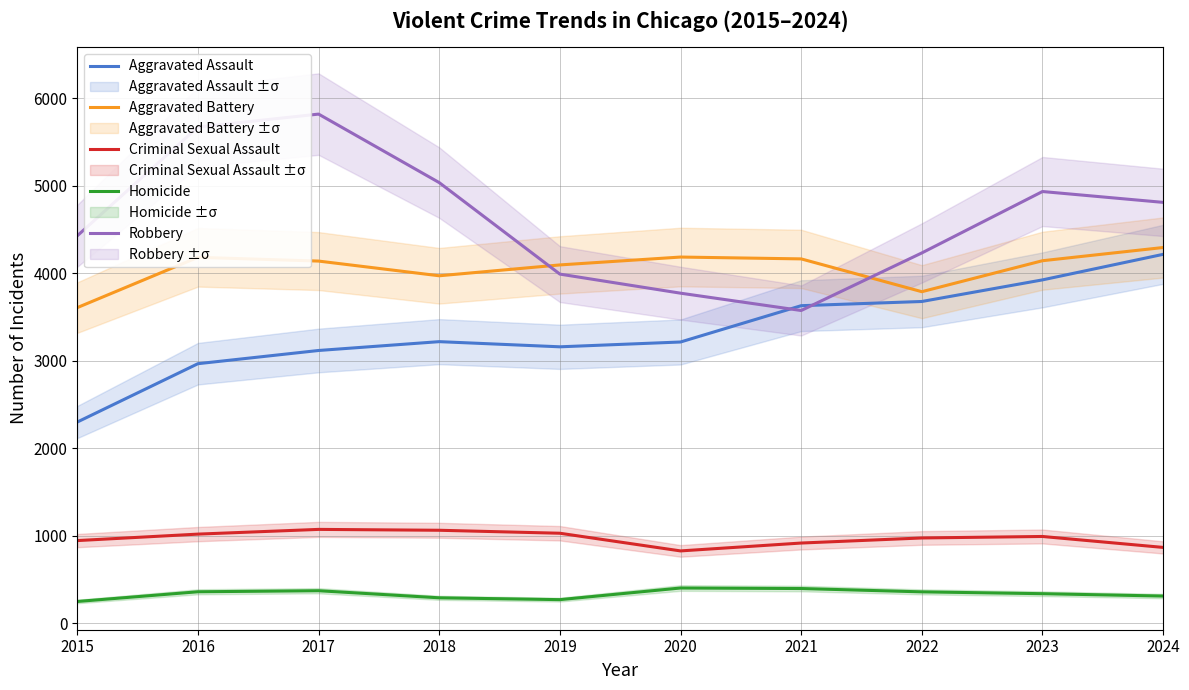

How many data points in Homicide are less than 360?

5